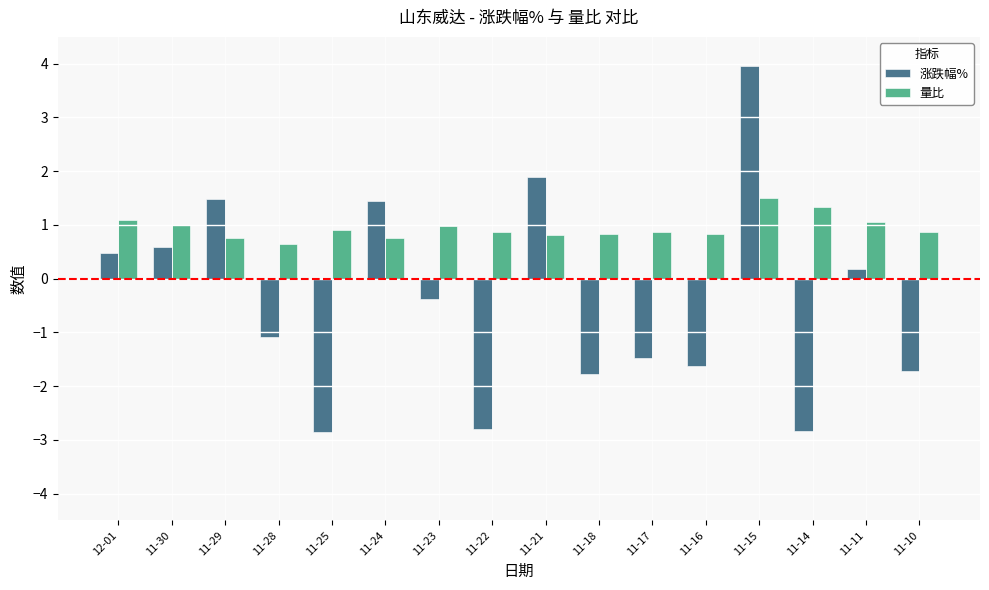

What is the label of the 13th bar from the right?

11-28